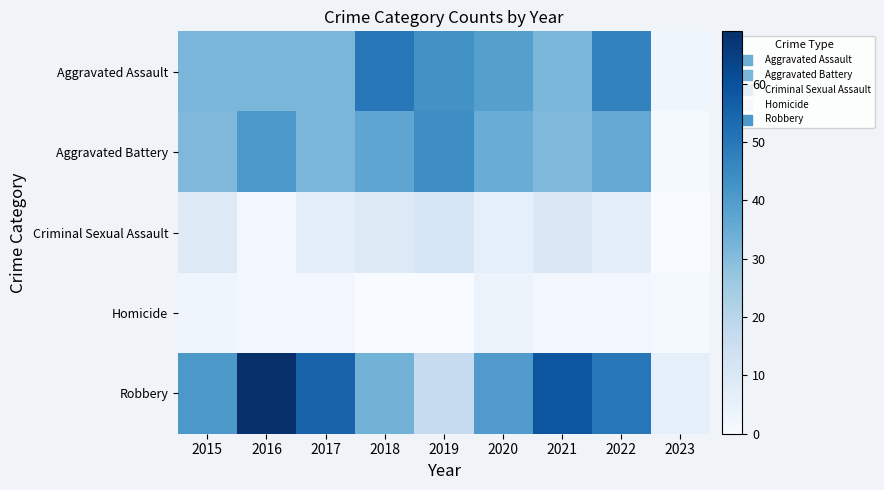

Between 2015 and 2020, which series saw the biggest shift?

Aggravated Assault